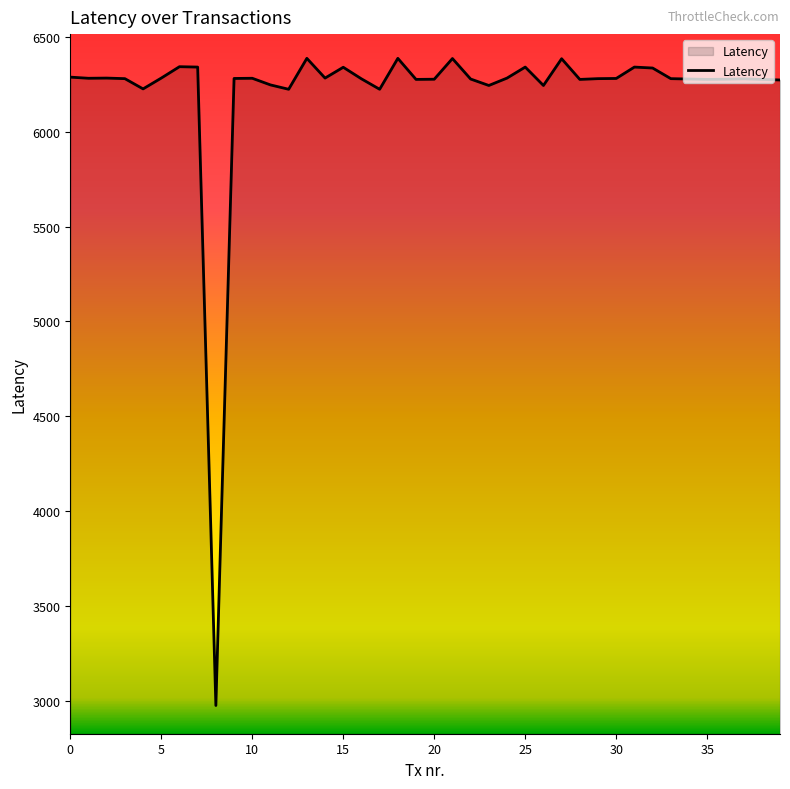

What is the smallest value displayed?

2976